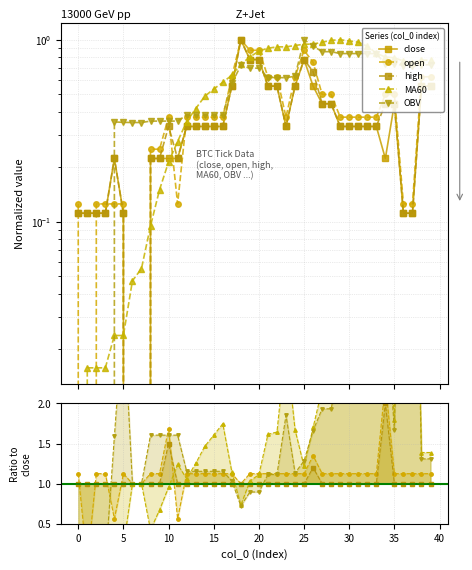

At which category does close reach its first local peak?

4